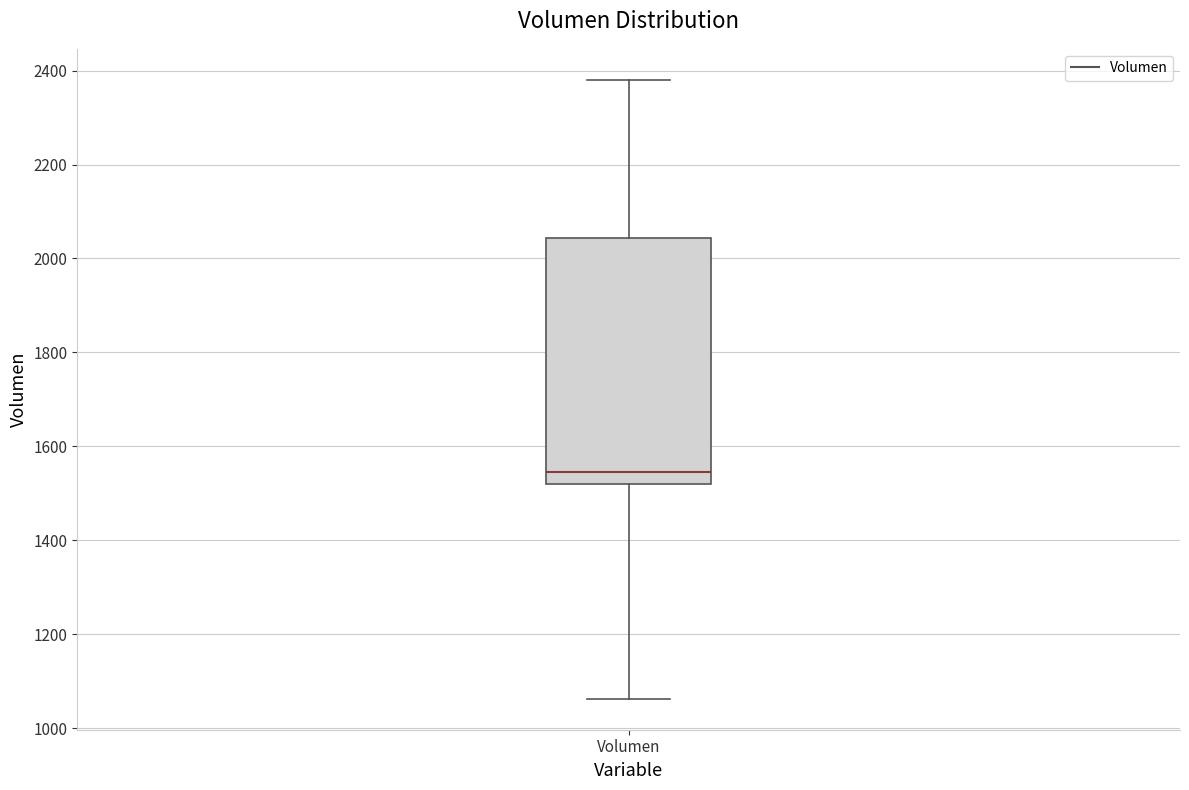

Transcribe this box plot: give where the median line is, the range the box spans, and where the two whiskers end, as read against the y-axis. The values are not printed on the chart, so give them approximately, as read against the axis.

median 1540, box 1520 to 2040, whiskers 1060 to 2380